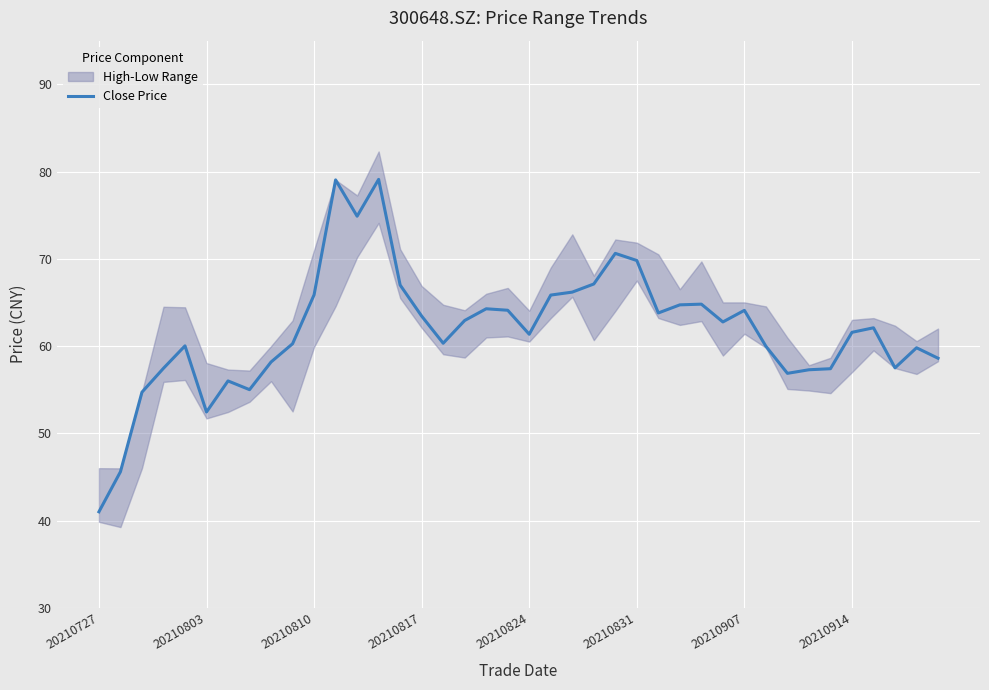

What is the maximum value for Close Price?

79.1